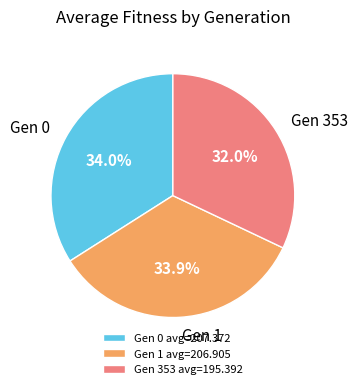

To the nearest percent, what is the average slice percentage?

33%